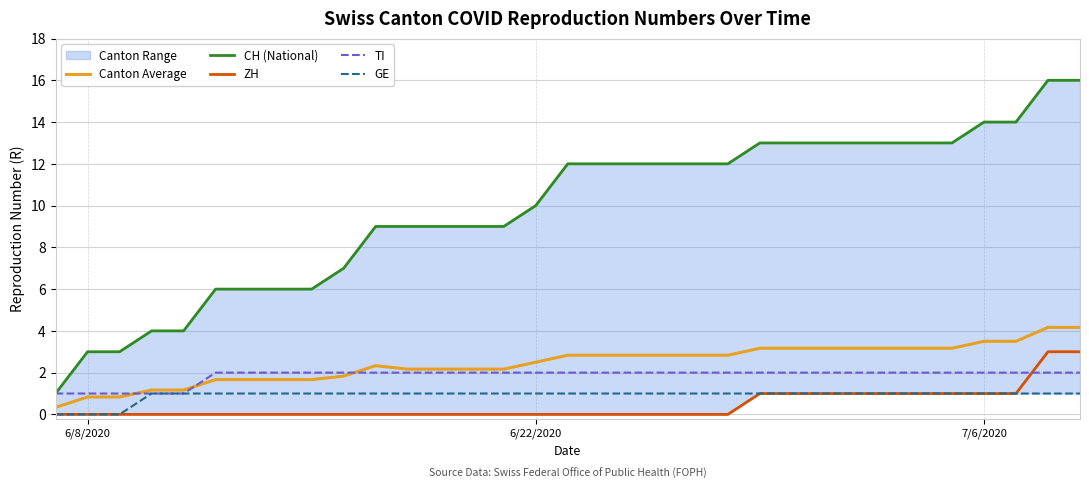

True or false: TI and Canton Average intersect in this chart.

True